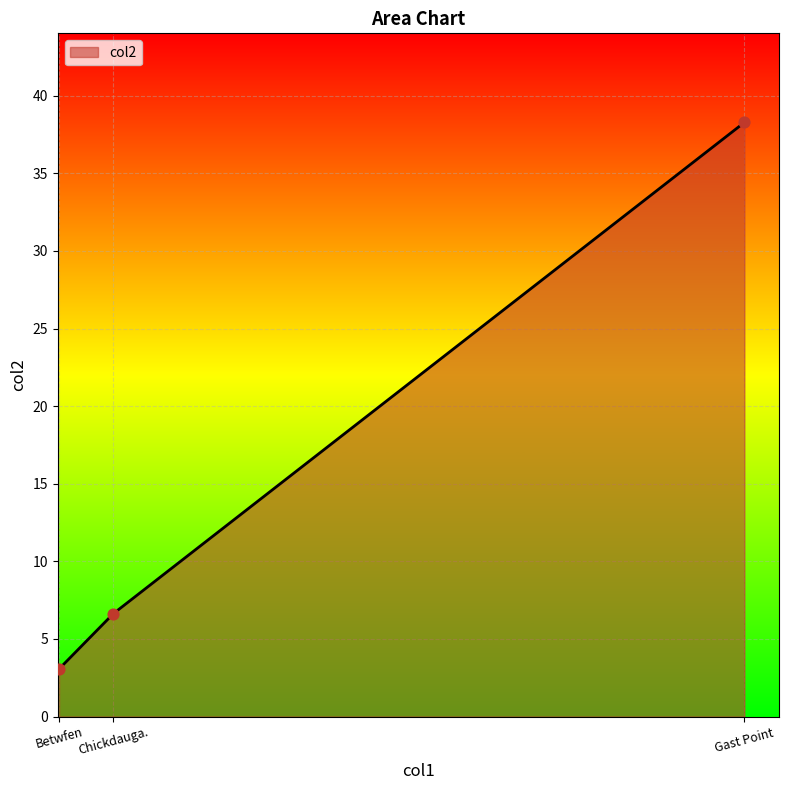

What is the change in value from Betwfen to Chickdauga.?

+3.6